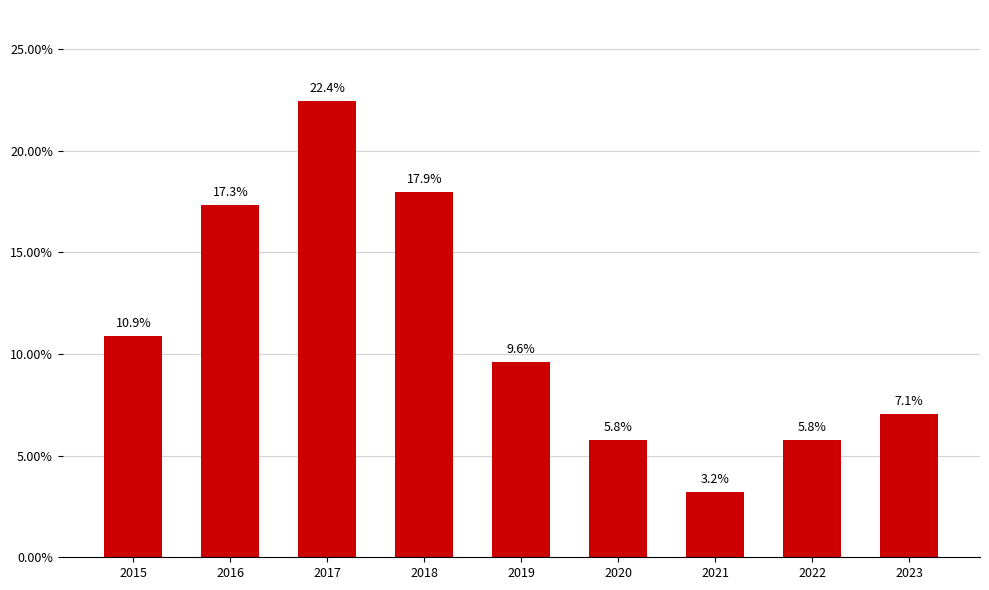

The chart shows a value of 7.7 at 2022. True or false?

False